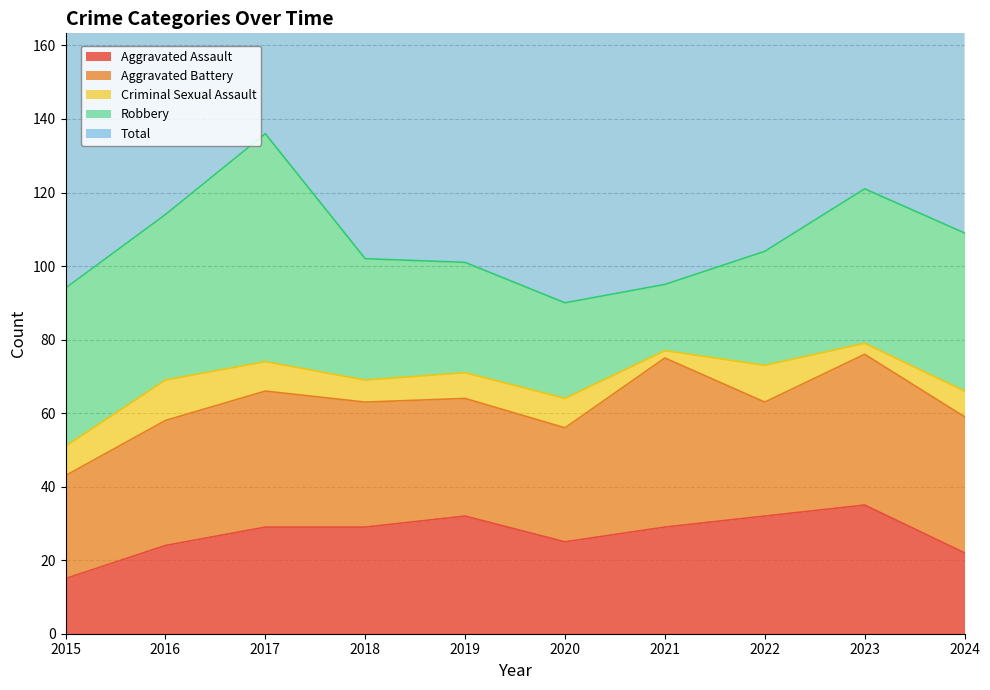

True or false: Robbery and Criminal Sexual Assault cross at least once.

False